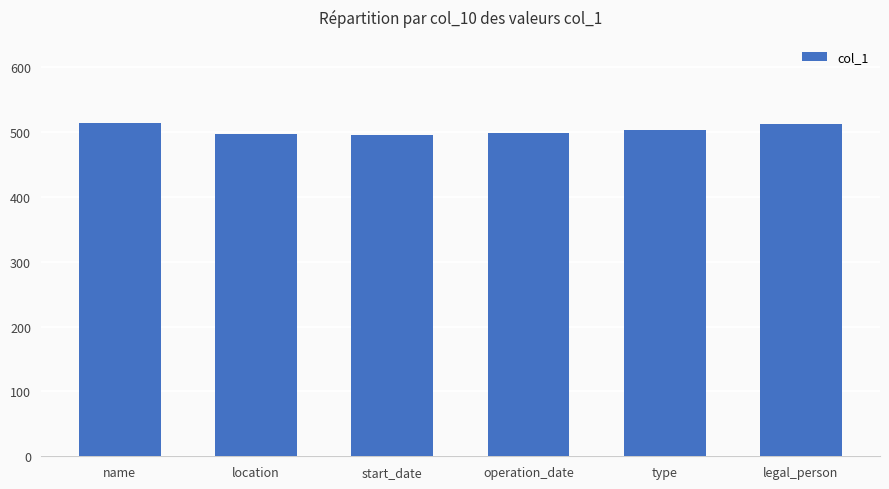

What is the change in value from start_date to legal_person?

+18